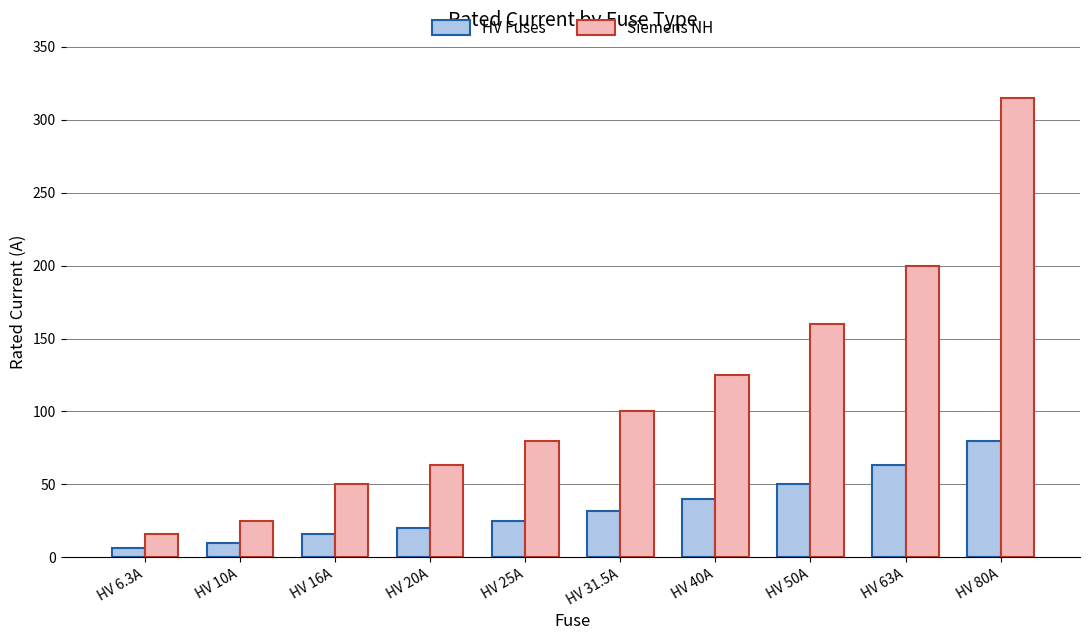

At how many categories does at least one series exceed 261?

1